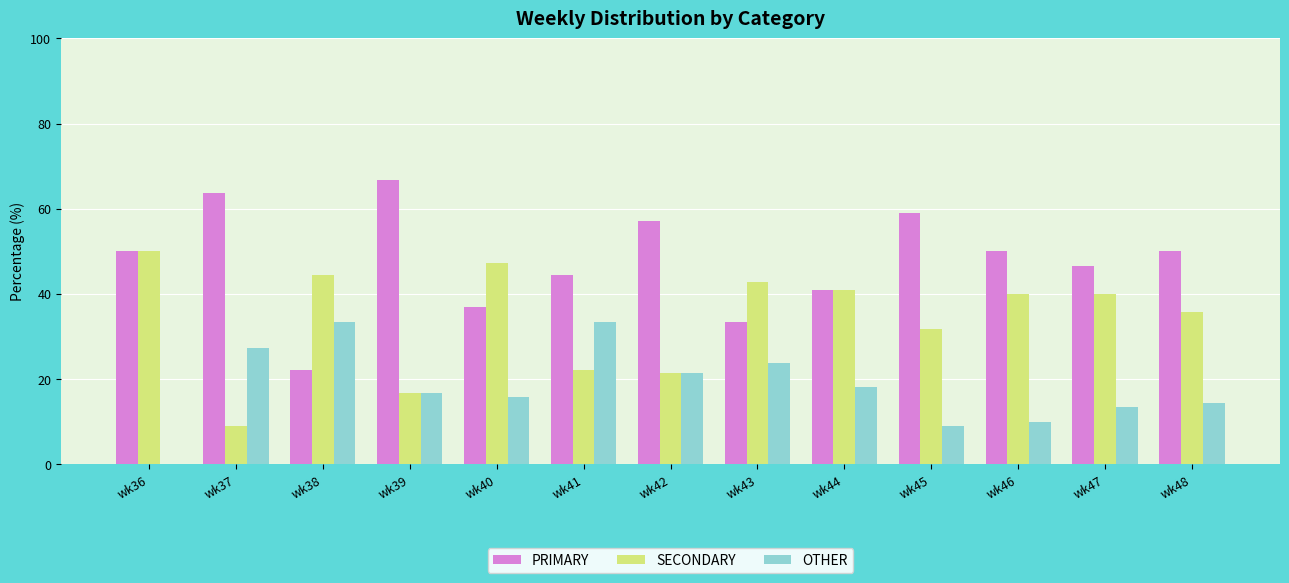

What value does the PRIMARY series have at wk42?

57.1